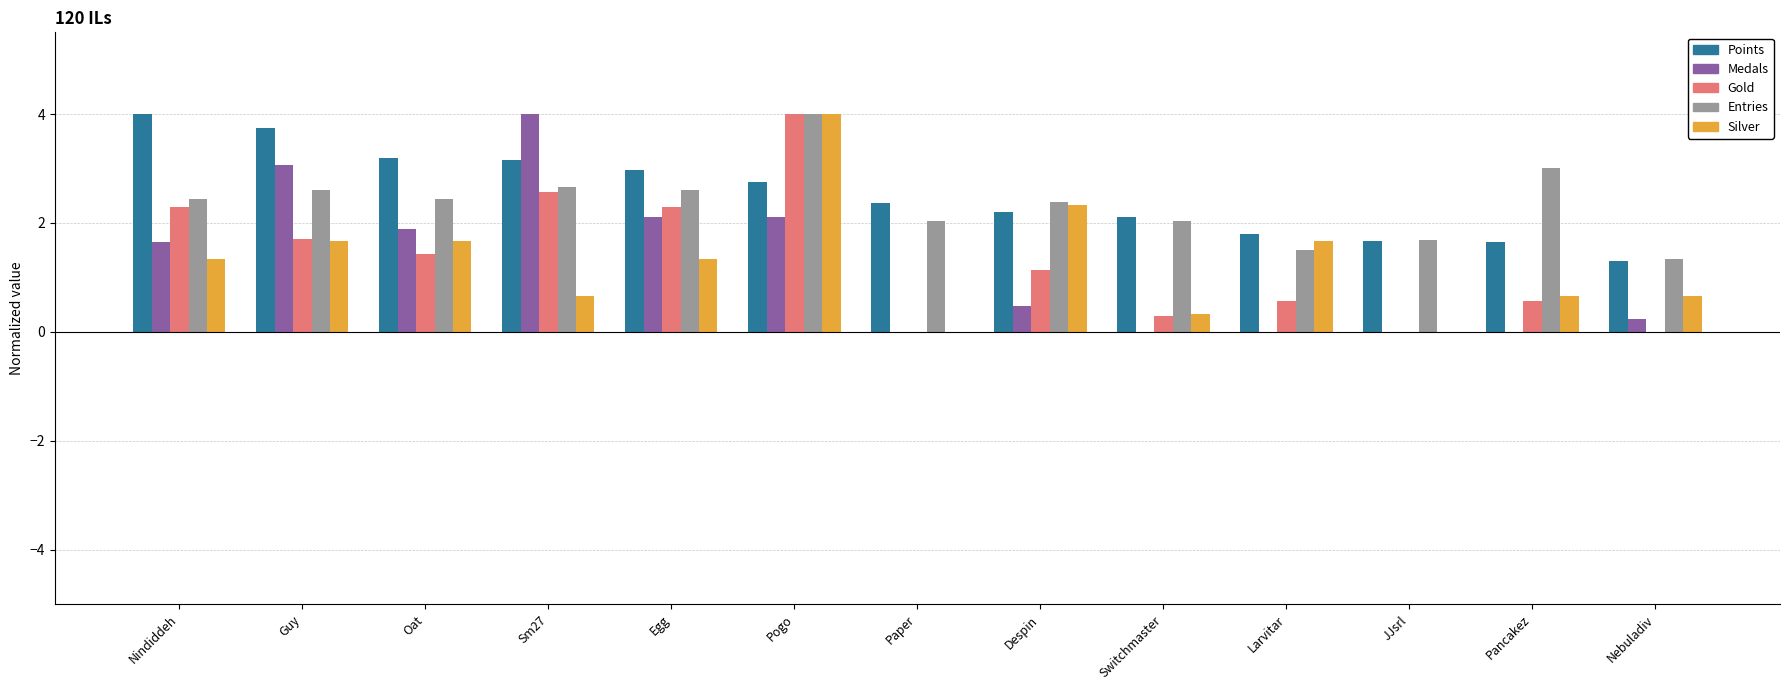

What is the sum of all Points values?

32.9